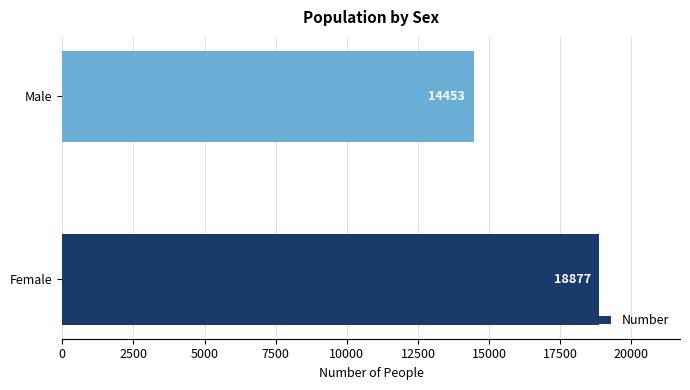

What is the change in value from Female to Male?

-4424